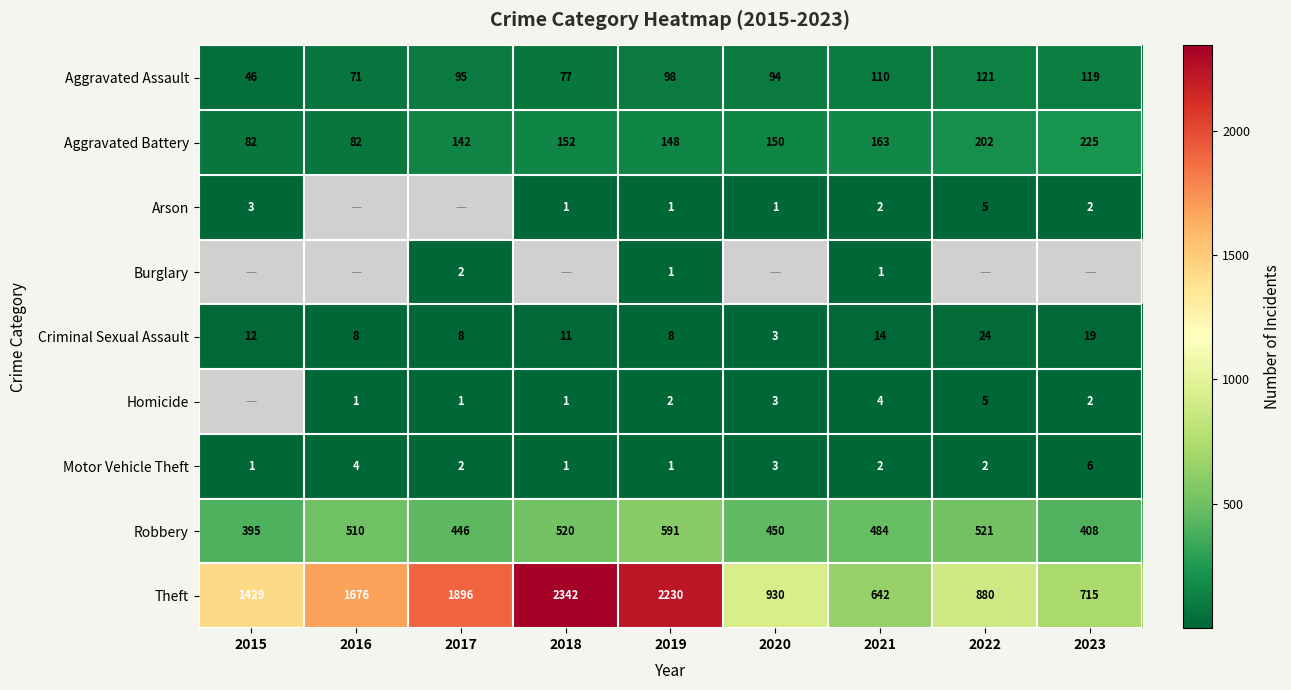

True or false: Homicide has a value of 0 at 2018.

False